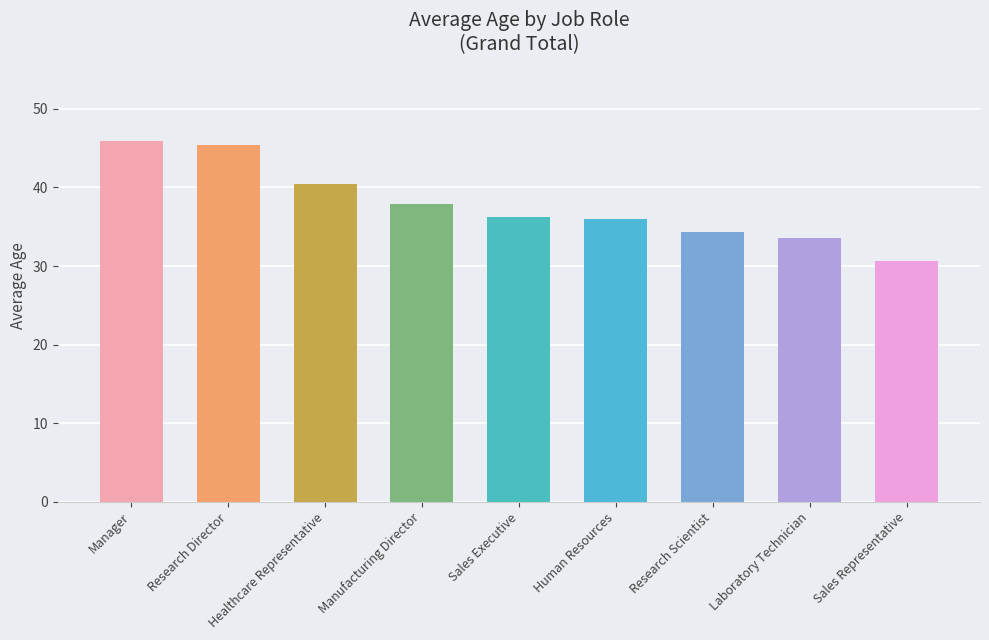

List the labels in order of value, largest first.

Manager, Research Director, Healthcare Representative, Manufacturing Director, Sales Executive, Human Resources, Research Scientist, Laboratory Technician, Sales Representative